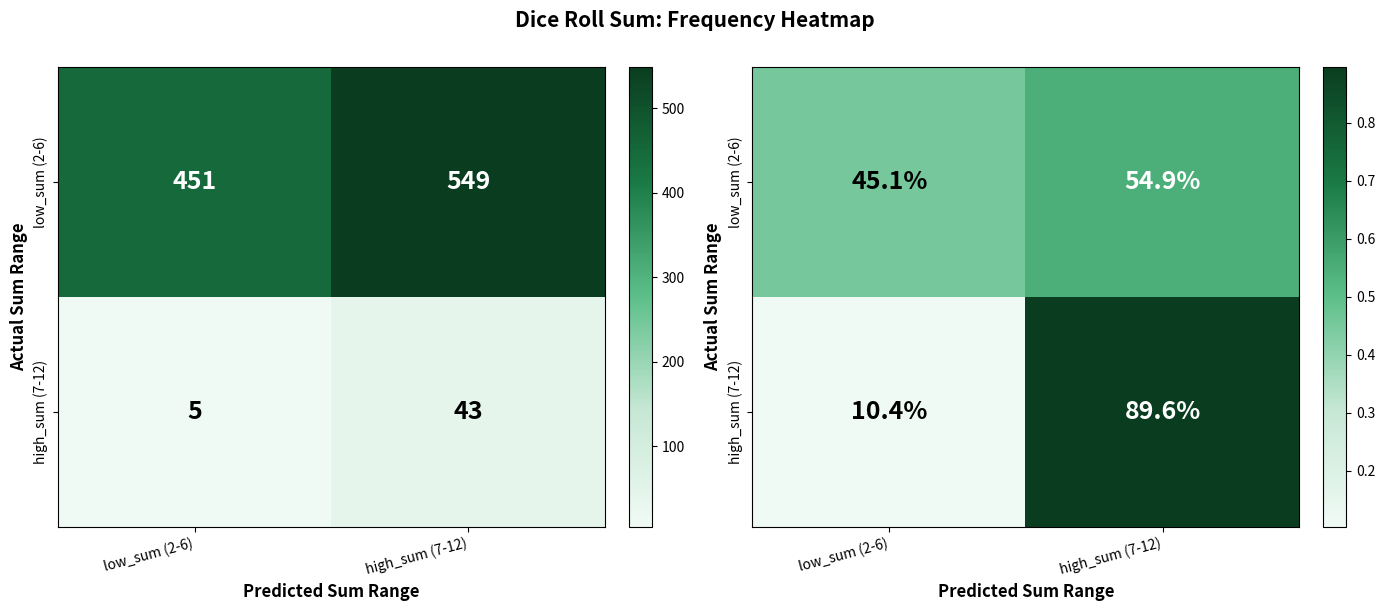

Which category has the lowest value in the low_sum (2-6) series?

low_sum (2-6)